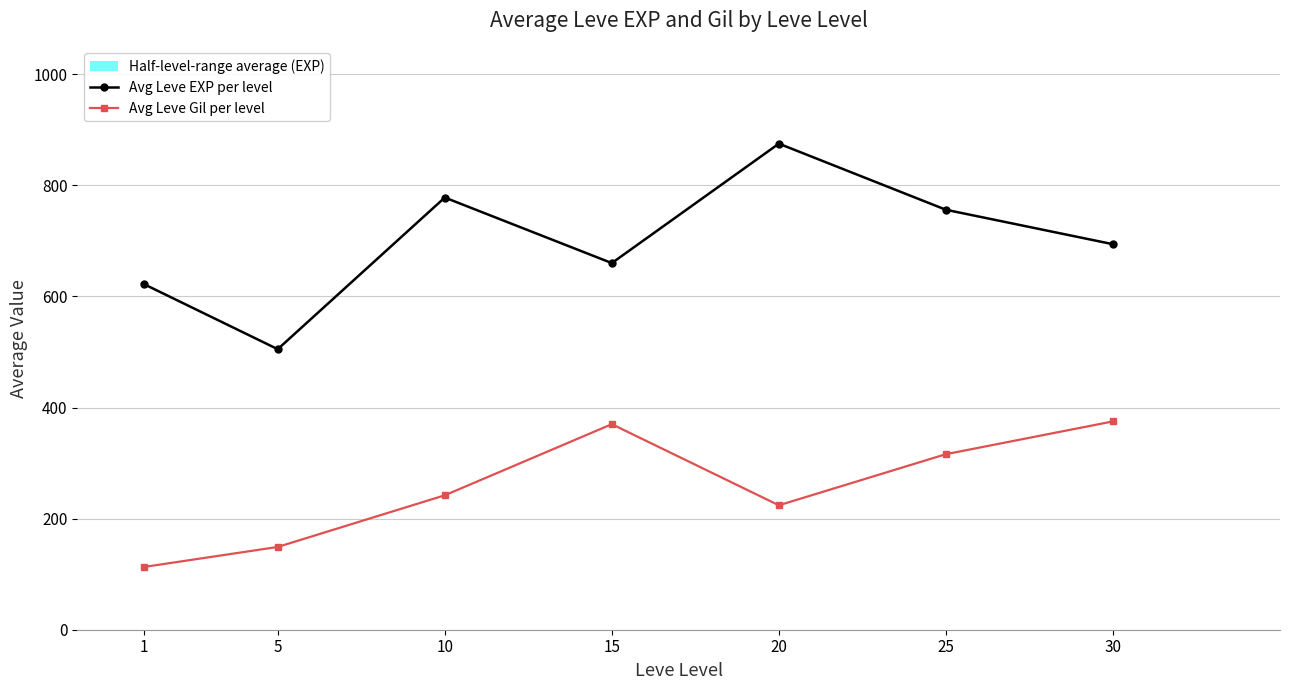

How many values in the Avg Leve Gil per level series exceed 242?

3